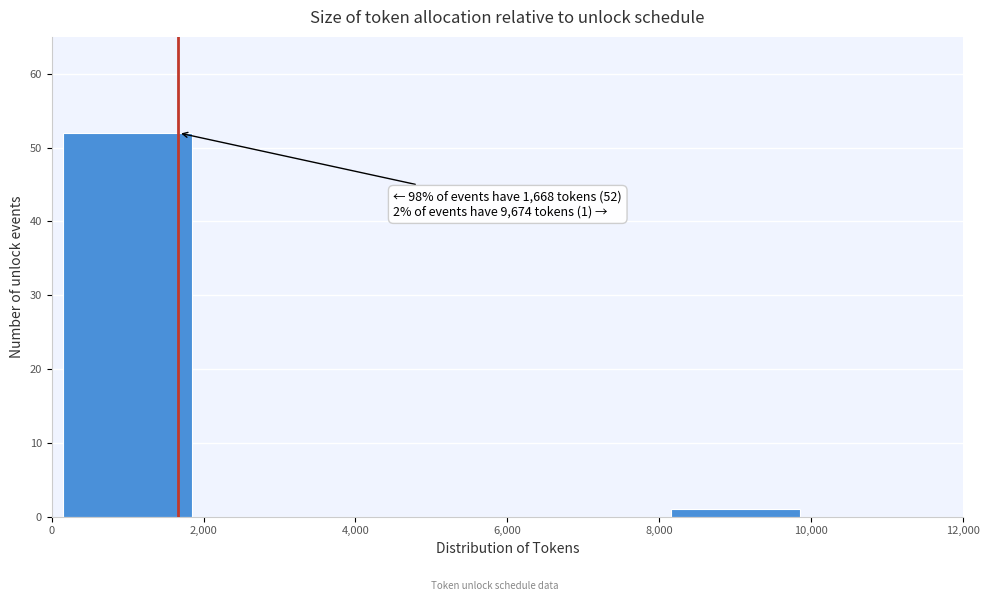

Over which range of the x-axis is the bar tallest?

0 to 2,000